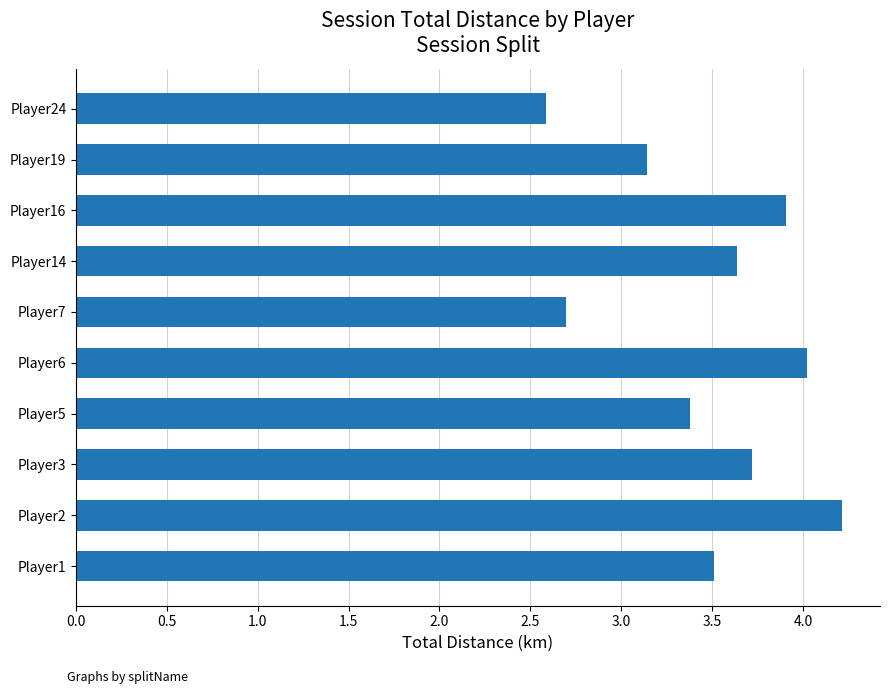

How many data points does each series have?

10